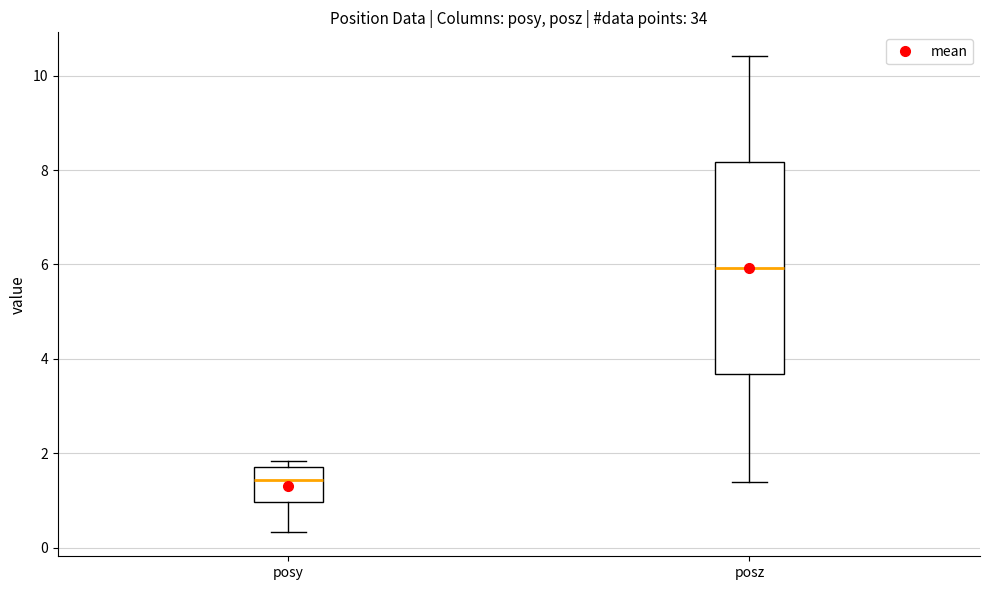

Which box is the tallest, from its lower edge to its upper edge?

posz